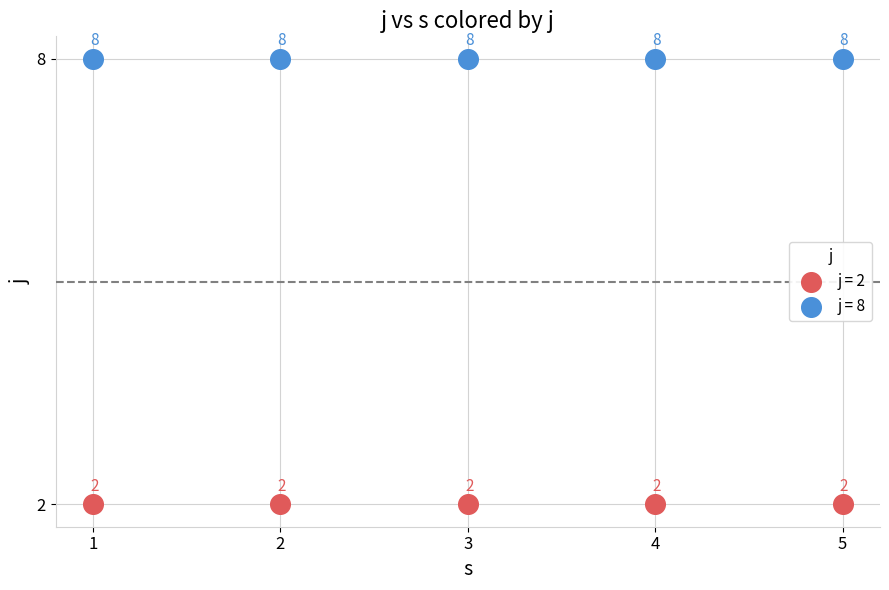

Which series reaches the maximum Y coordinate?

j = 8